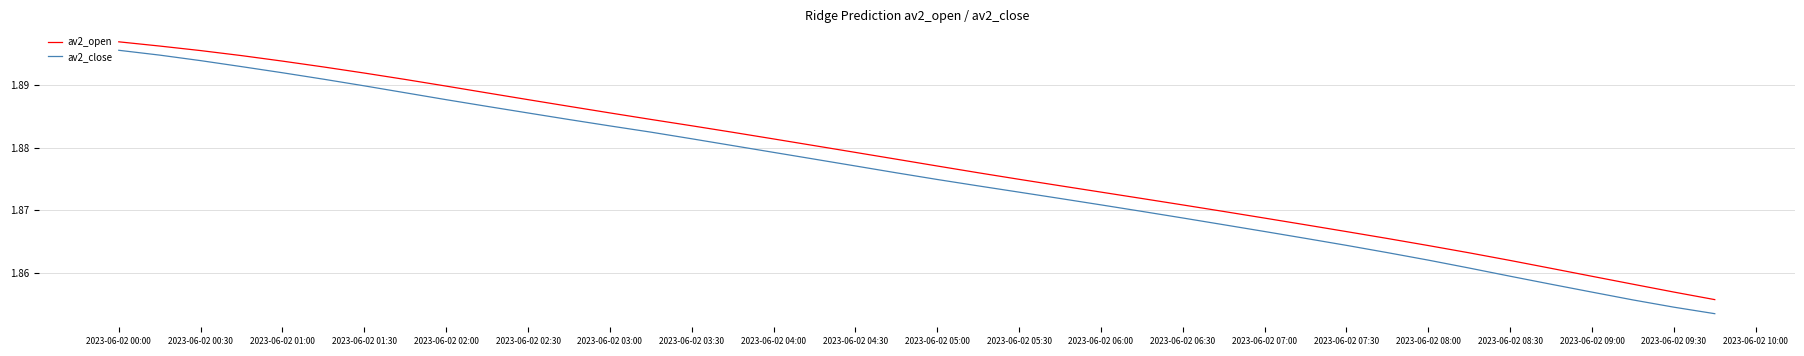

List the series in order of their peak value, lowest first.

av2_close, av2_open